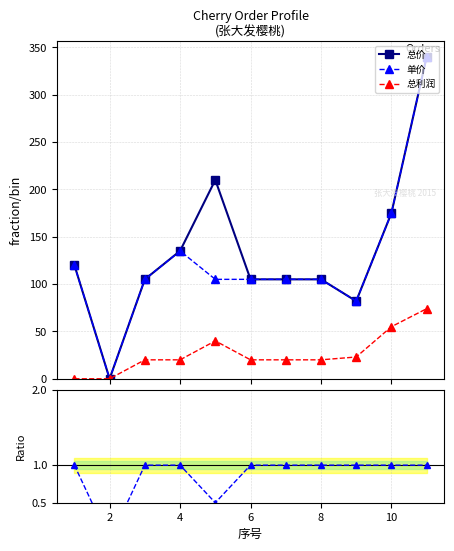

What is the value of the 总价 point at the 5th from the left?

210